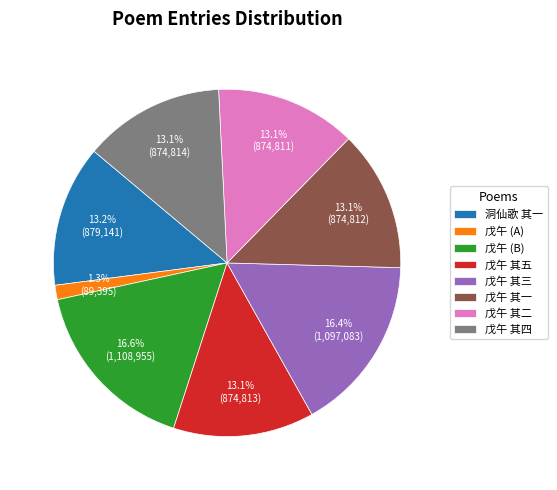

To the nearest percent, what is the difference between the largest and smallest slice percentages?

15%